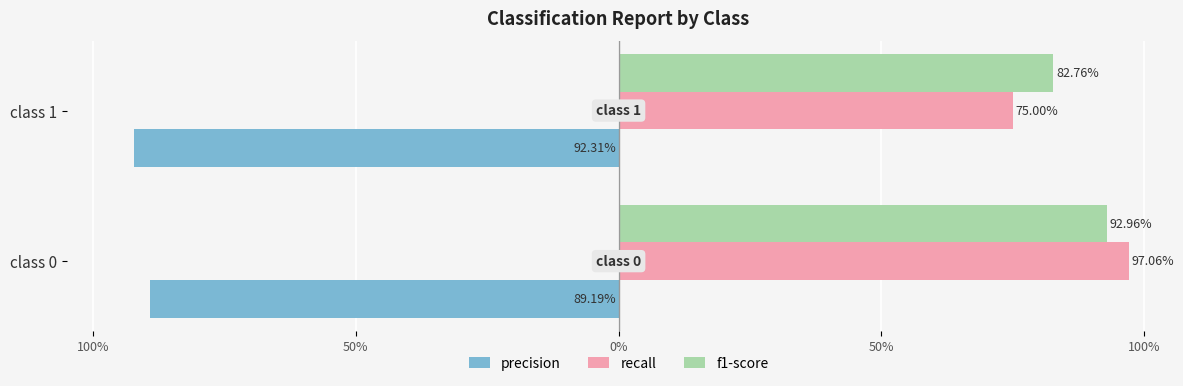

What is the value of the recall bar at the 2nd from the left?

0.8